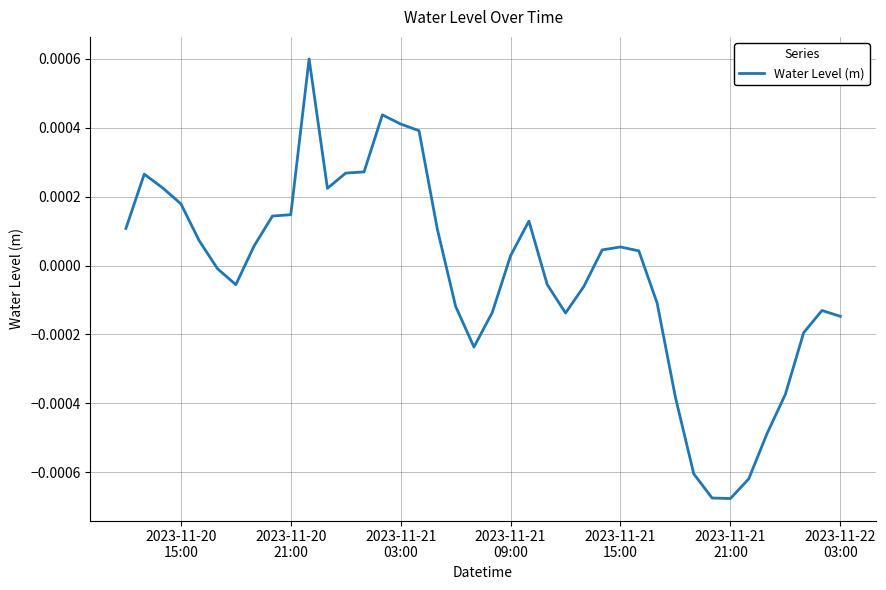

How many interior local peaks (higher than both neighbors) does the data have?

6